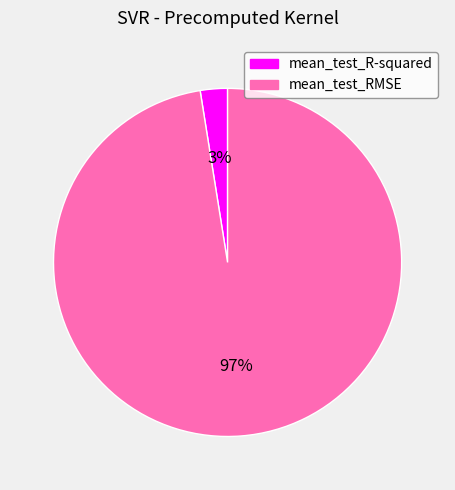

To the nearest percent, what portion does mean_test_R-squared represent?

3%